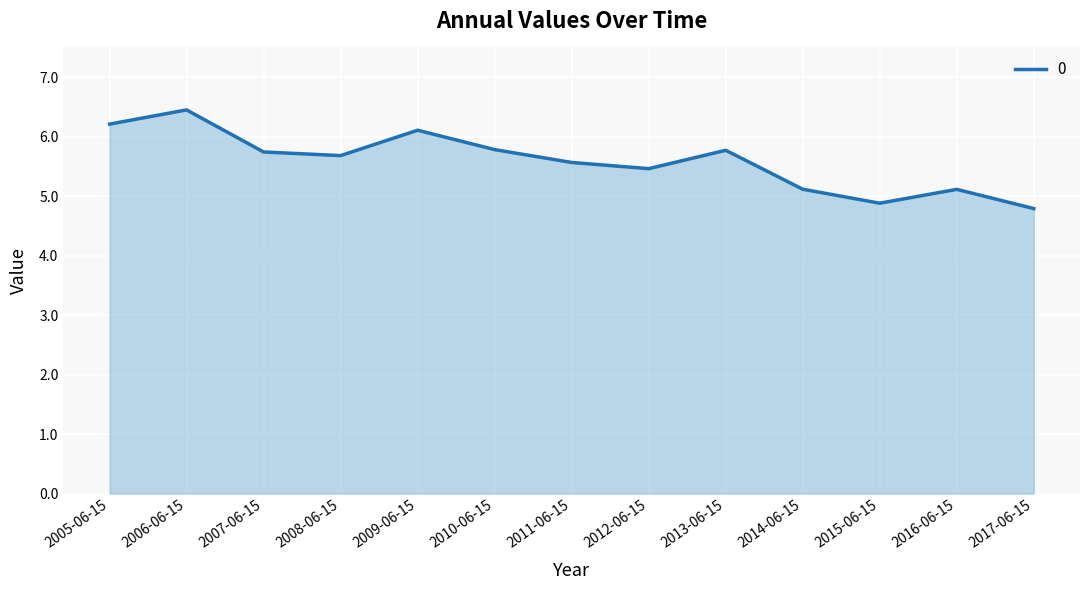

What is the greatest value displayed?

6.4